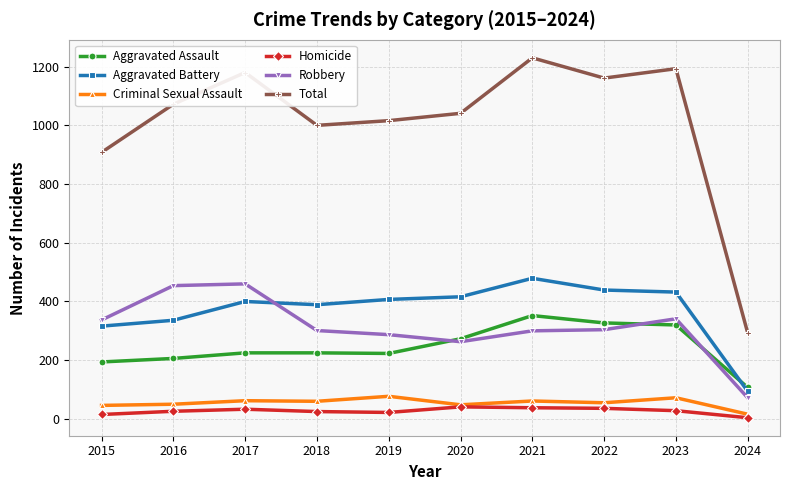

Read the Aggravated Assault value at 2021.

352